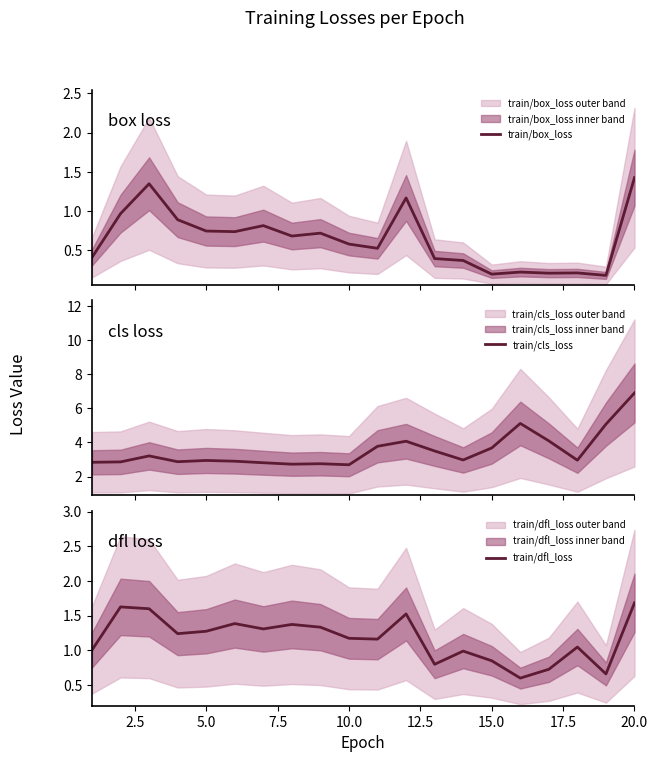

True or false: train/dfl_loss and train/cls_loss intersect in this chart.

False